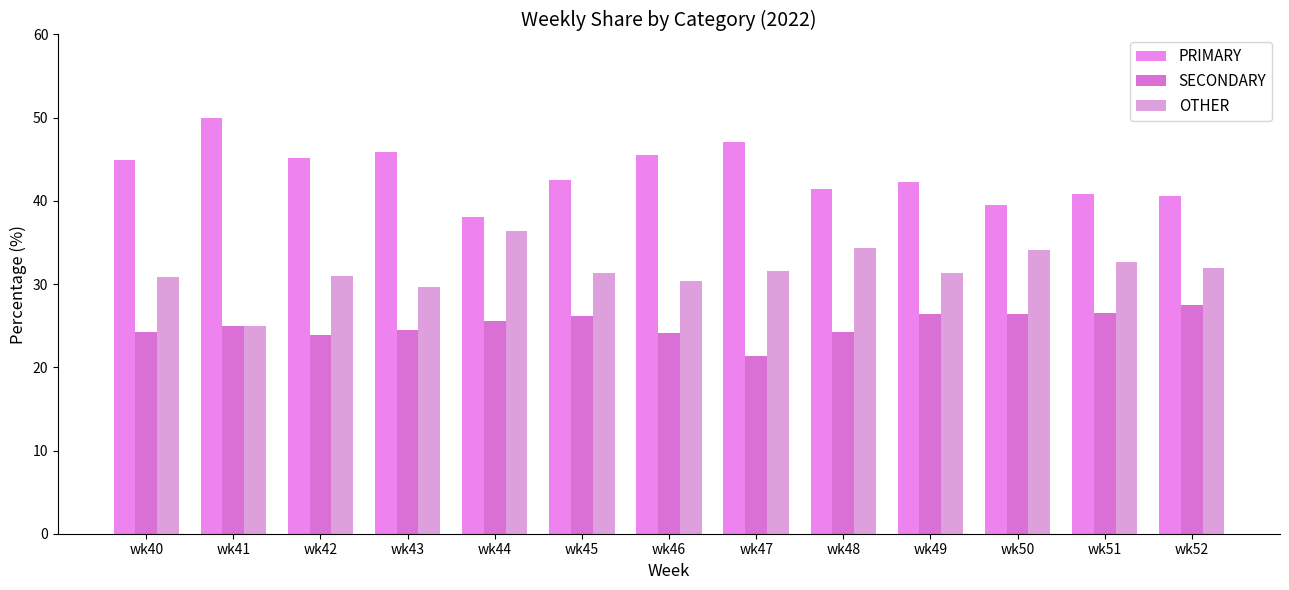

Which category has the lowest value across all series?

wk47